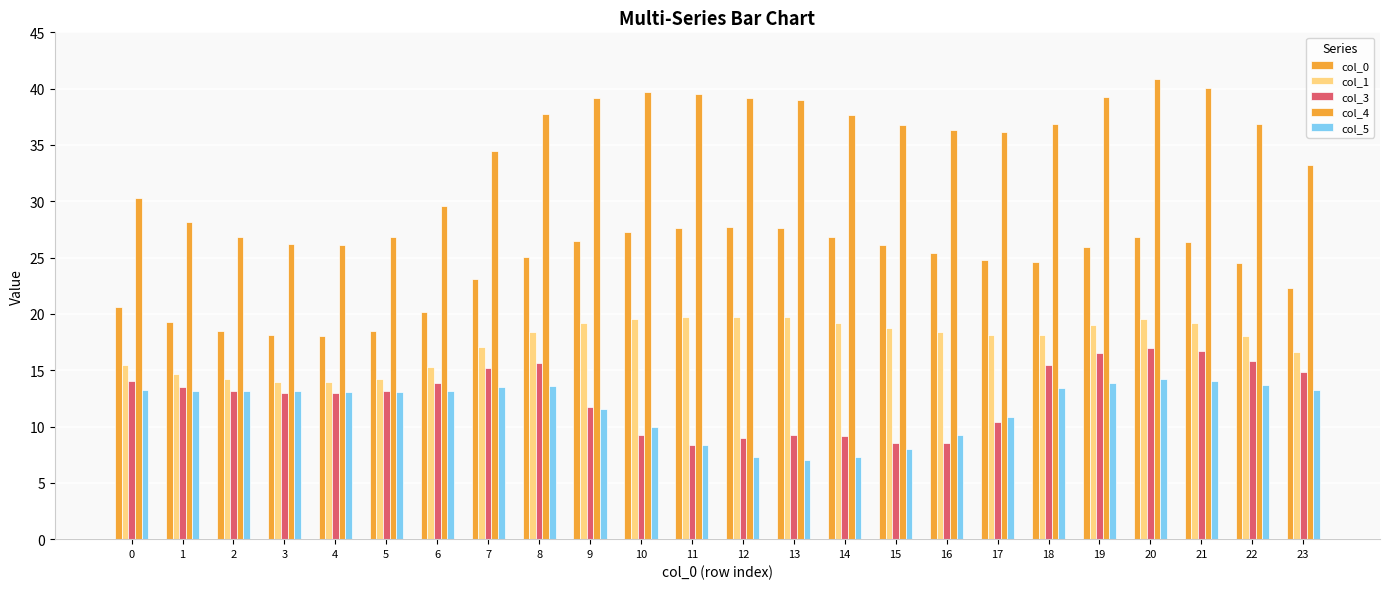

What is the sum of the col_0 values at 22 and 10?

51.8